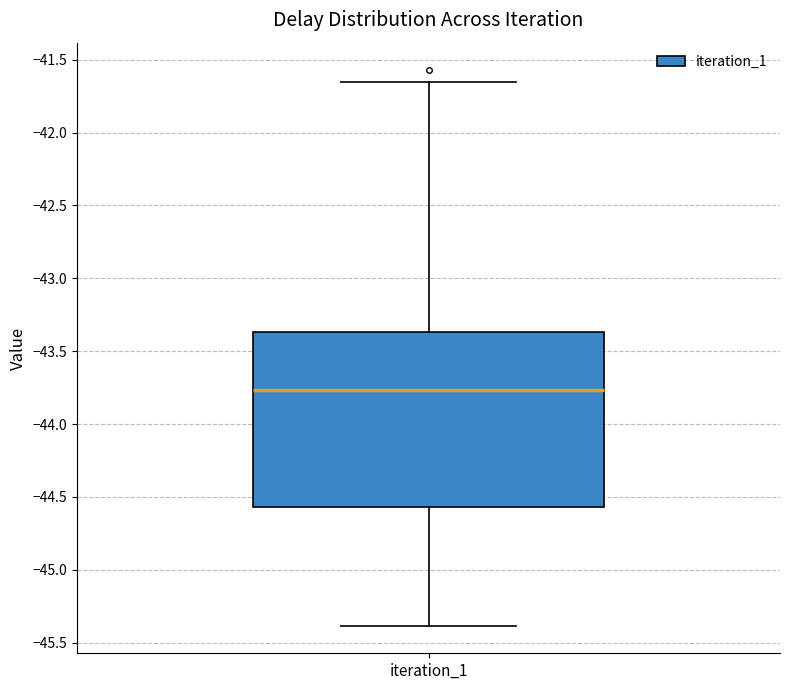

Where does the lower whisker of the box for iteration_1 end on the y-axis? The values are not printed on the chart, so give them approximately, as read against the axis.

-45.40